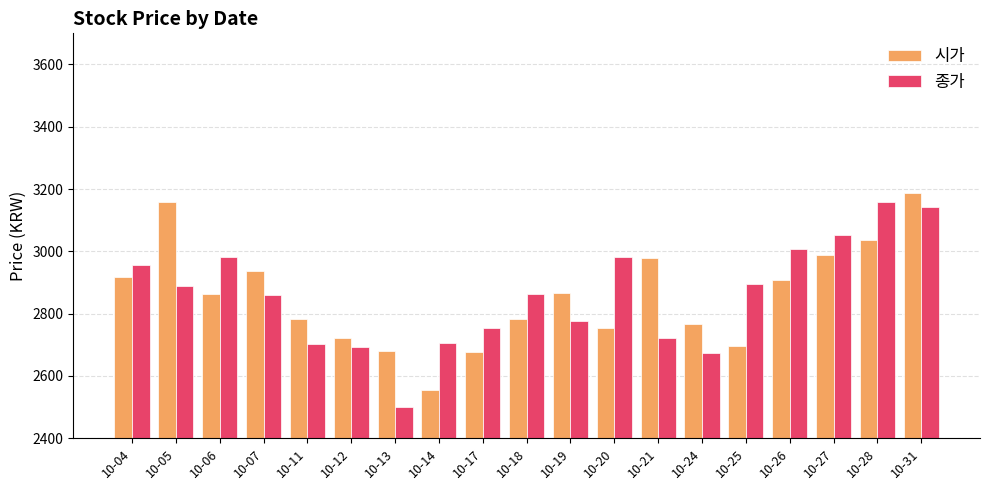

True or false: 시가 has a value of 3157 at 10-05.

True